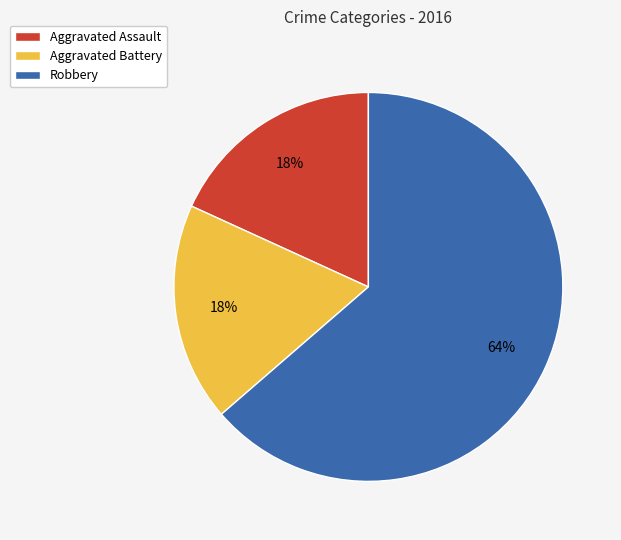

Which category accounts for the majority?

Robbery